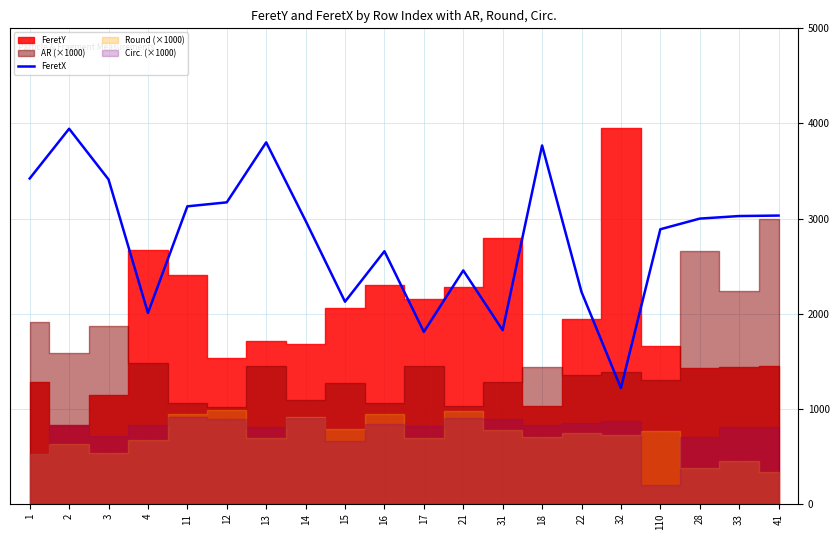

Is it true that the value at 2 is 5950?

False